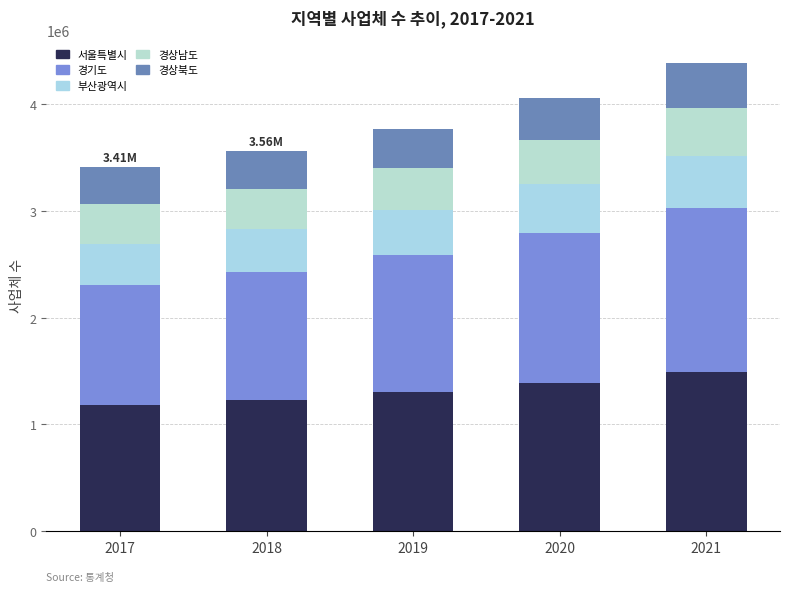

How many bars are there in total?

5